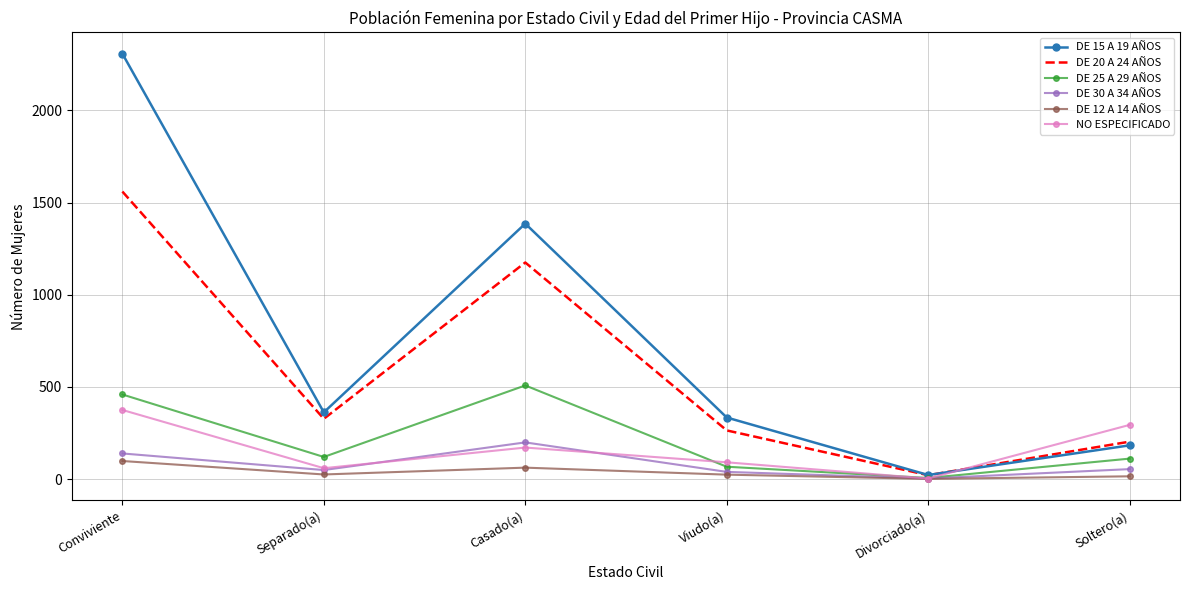

The DE 15 A 19 AÑOS series shows 777 at Casado(a). True or false?

False